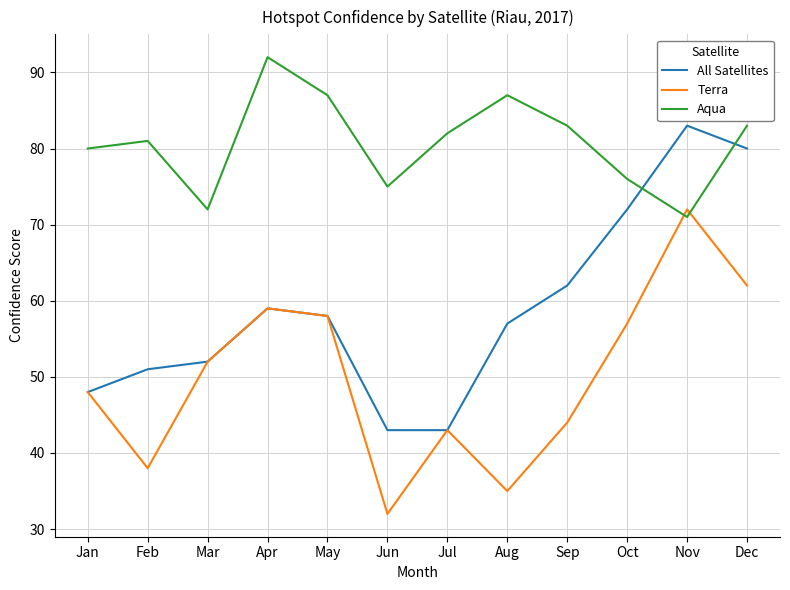

Which category has the highest value in the Aqua series?

Apr